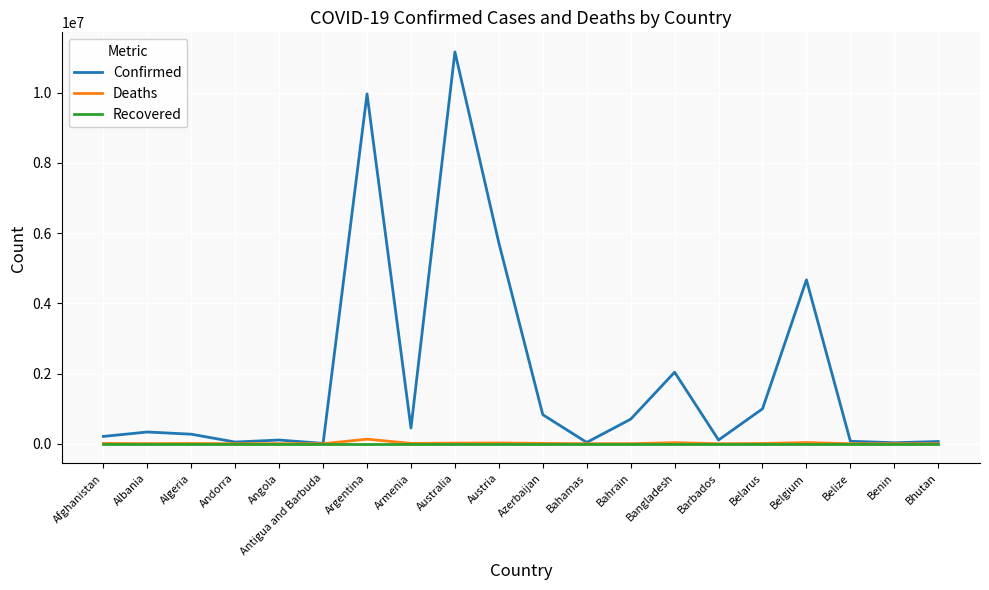

What is the maximum value for Deaths?

130171